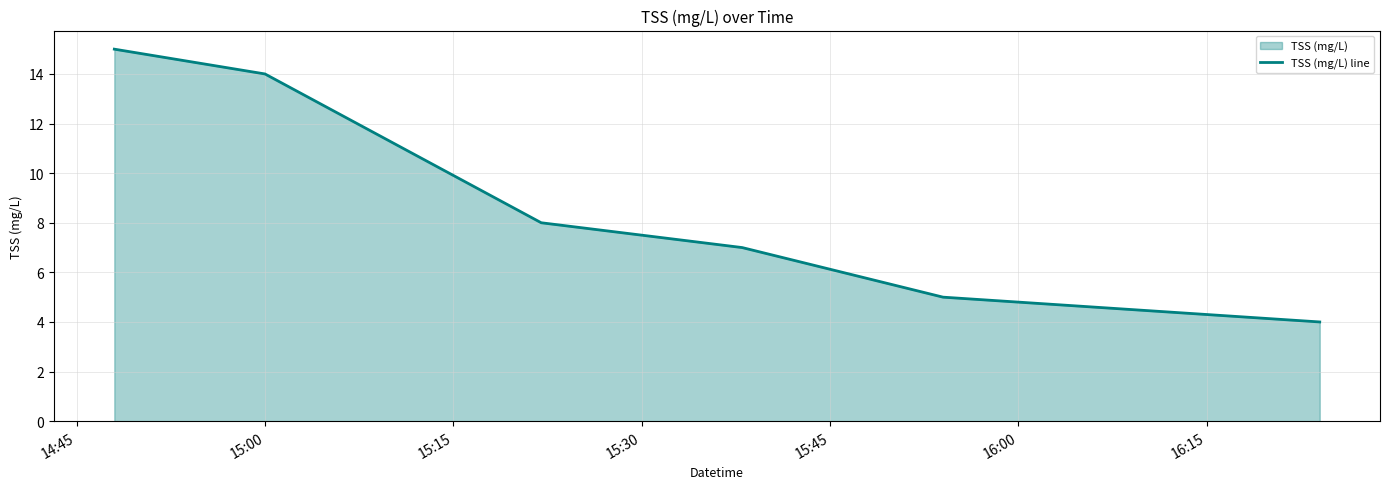

What is the difference between the maximum and second lowest values?

10